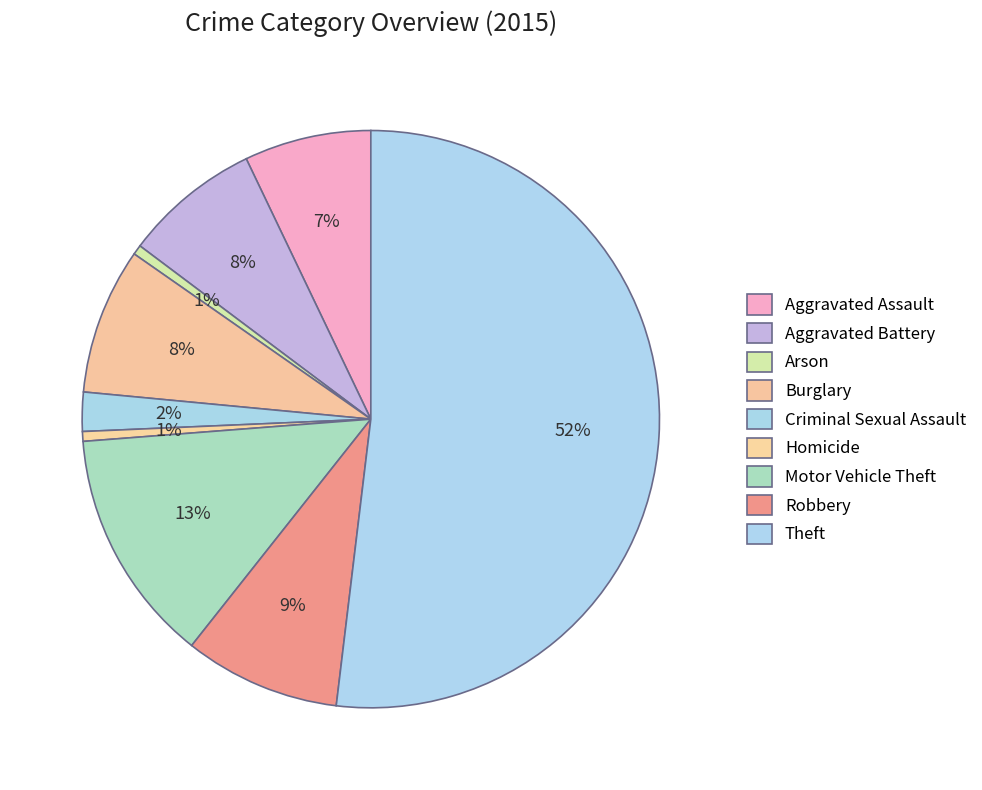

Rank the categories by value from highest to lowest.

Theft, Motor Vehicle Theft, Robbery, Burglary, Aggravated Battery, Aggravated Assault, Criminal Sexual Assault, Arson, Homicide